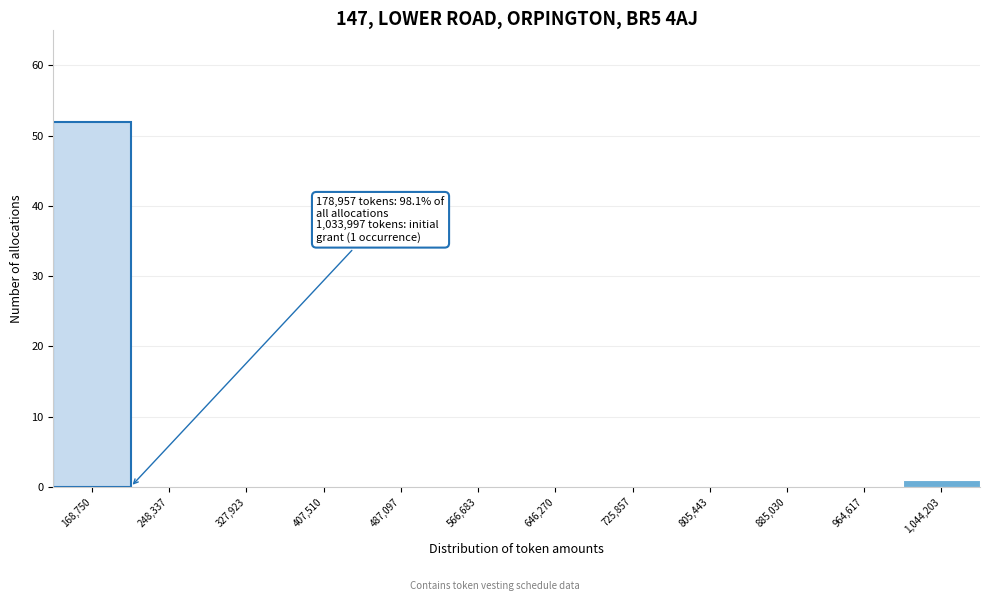

Which range on the x-axis has the tallest bar?

130000 to 210000